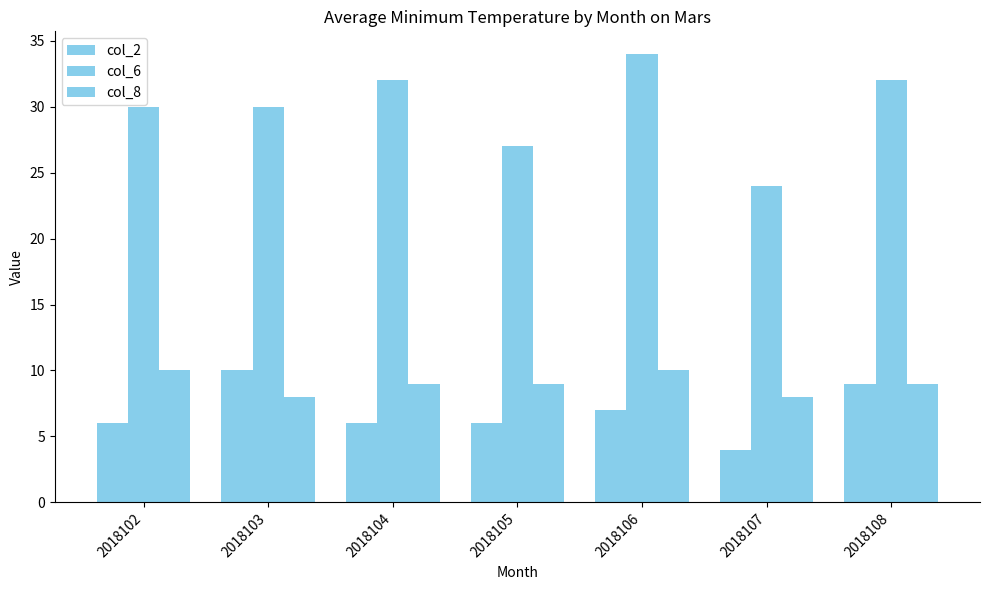

Reading left to right, extract all data points from this chart.

col_2: 2018102=6	2018103=10	2018104=6	2018105=6	2018106=7	2018107=4	2018108=9
col_6: 2018102=30	2018103=30	2018104=32	2018105=27	2018106=34	2018107=24	2018108=32
col_8: 2018102=10	2018103=8	2018104=9	2018105=9	2018106=10	2018107=8	2018108=9